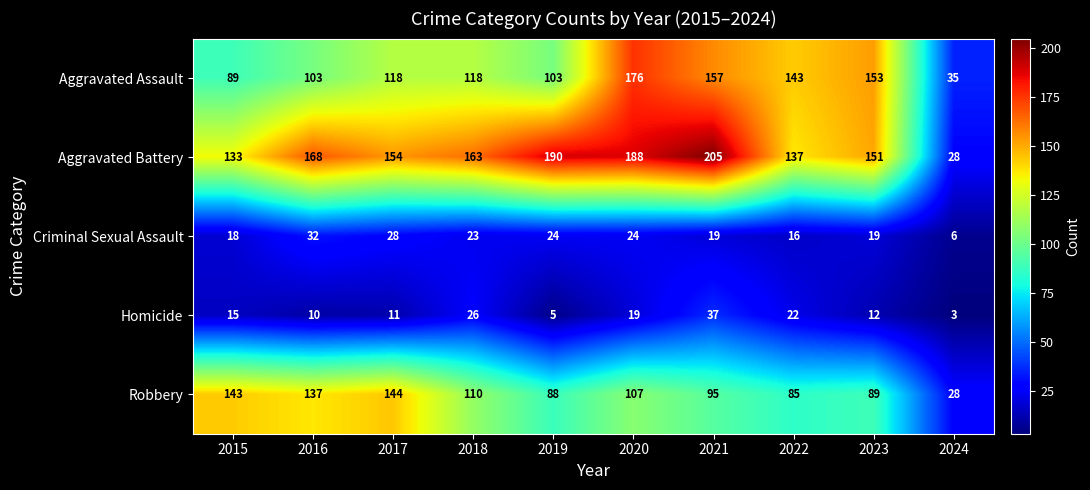

The Criminal Sexual Assault series shows 31 at 2015. True or false?

False